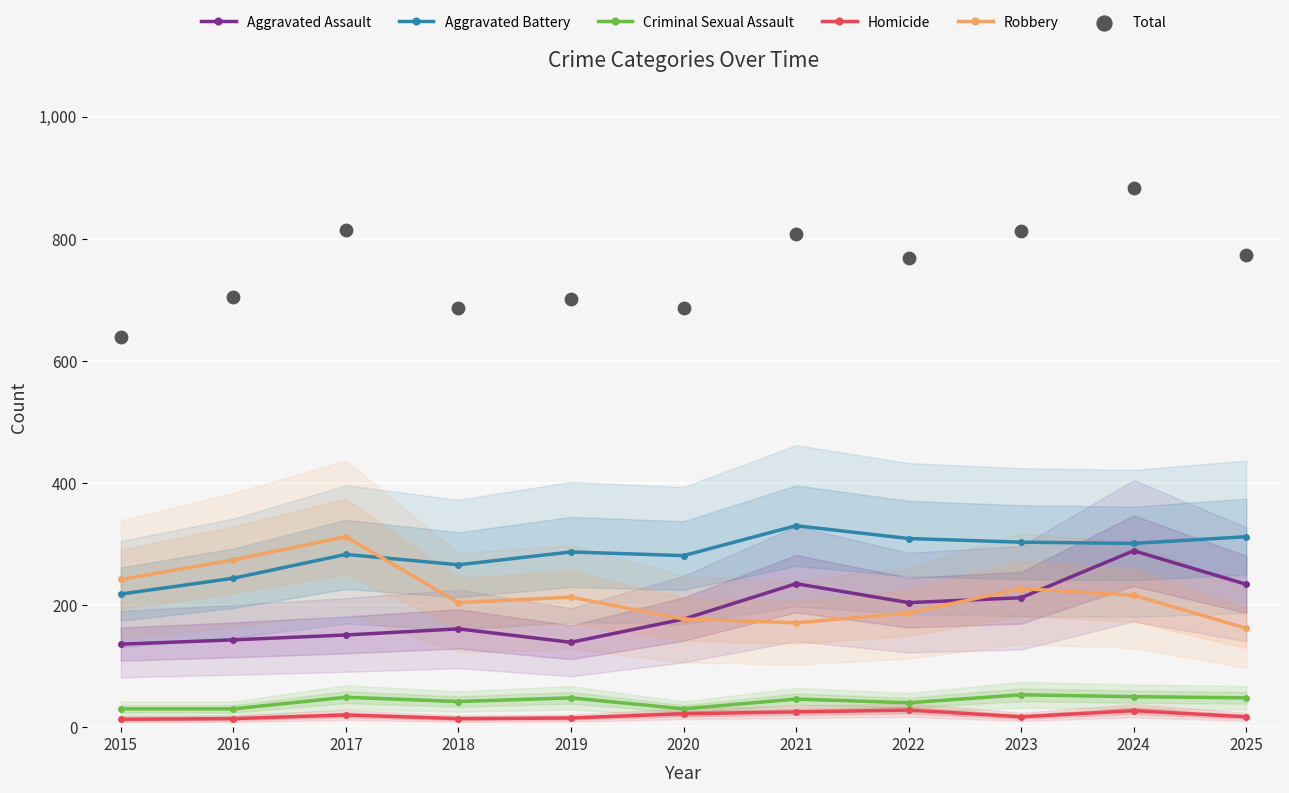

Which series reaches the minimum Y coordinate?

Homicide